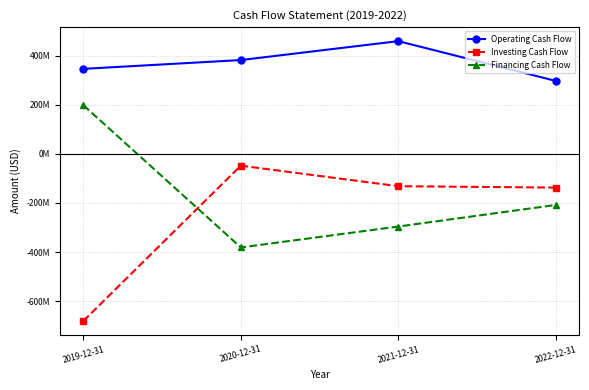

What is the label of the 1st point from the left?

2019-12-31